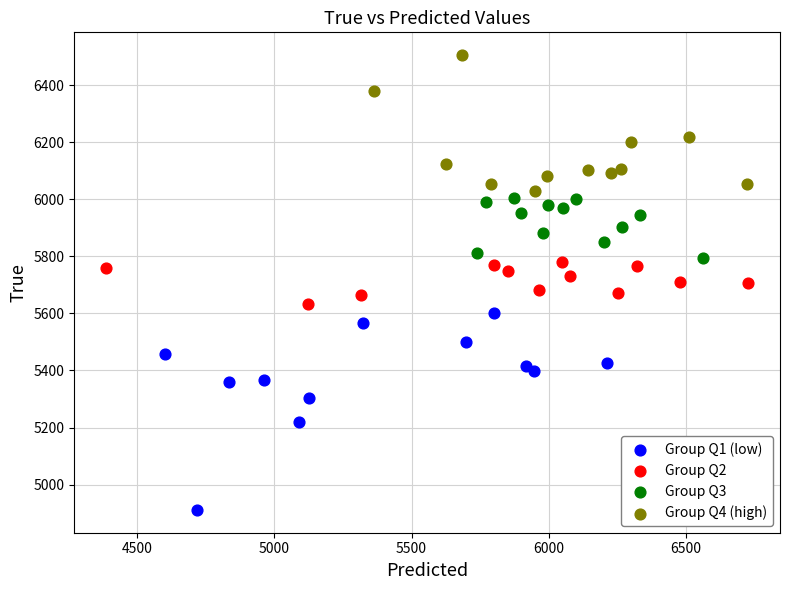

Which series reaches the minimum Y coordinate?

Group Q1 (low)